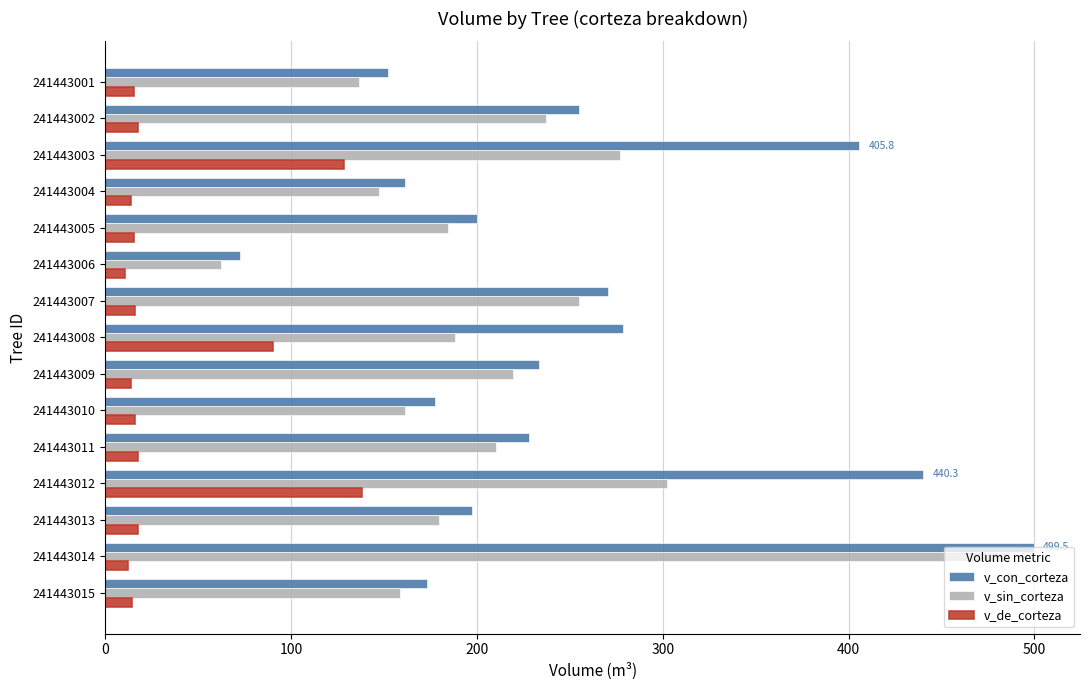

What value does the v_sin_corteza series have at 241443005?

184.5